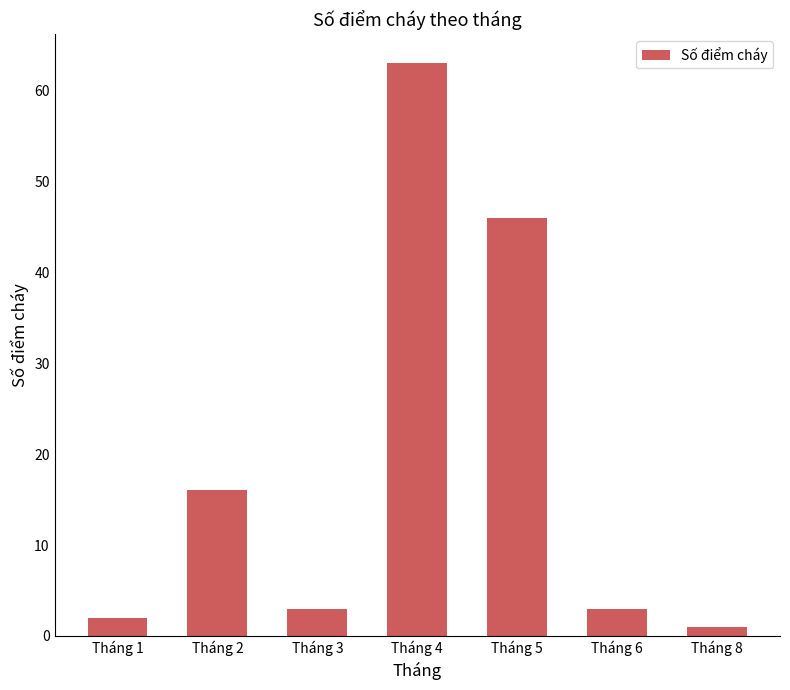

Reading left to right, what are all the values shown in this chart?

2	16	3	63	46	3	1